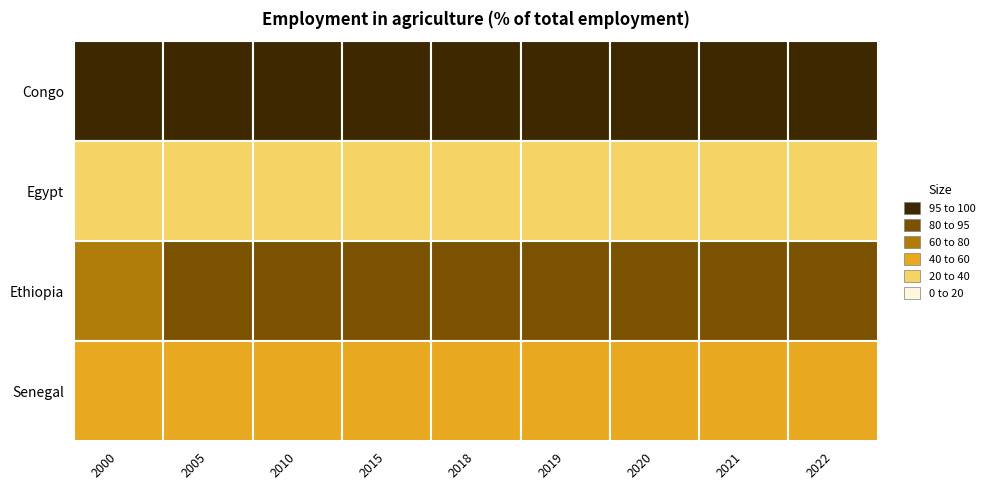

Which series has the widest spread of values?

Senegal